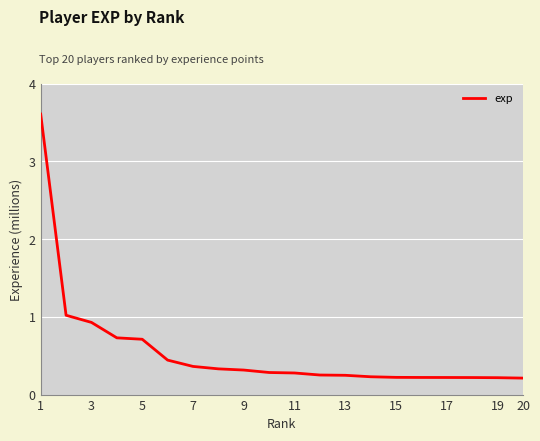

What is the difference between the maximum and minimum values?

3.4